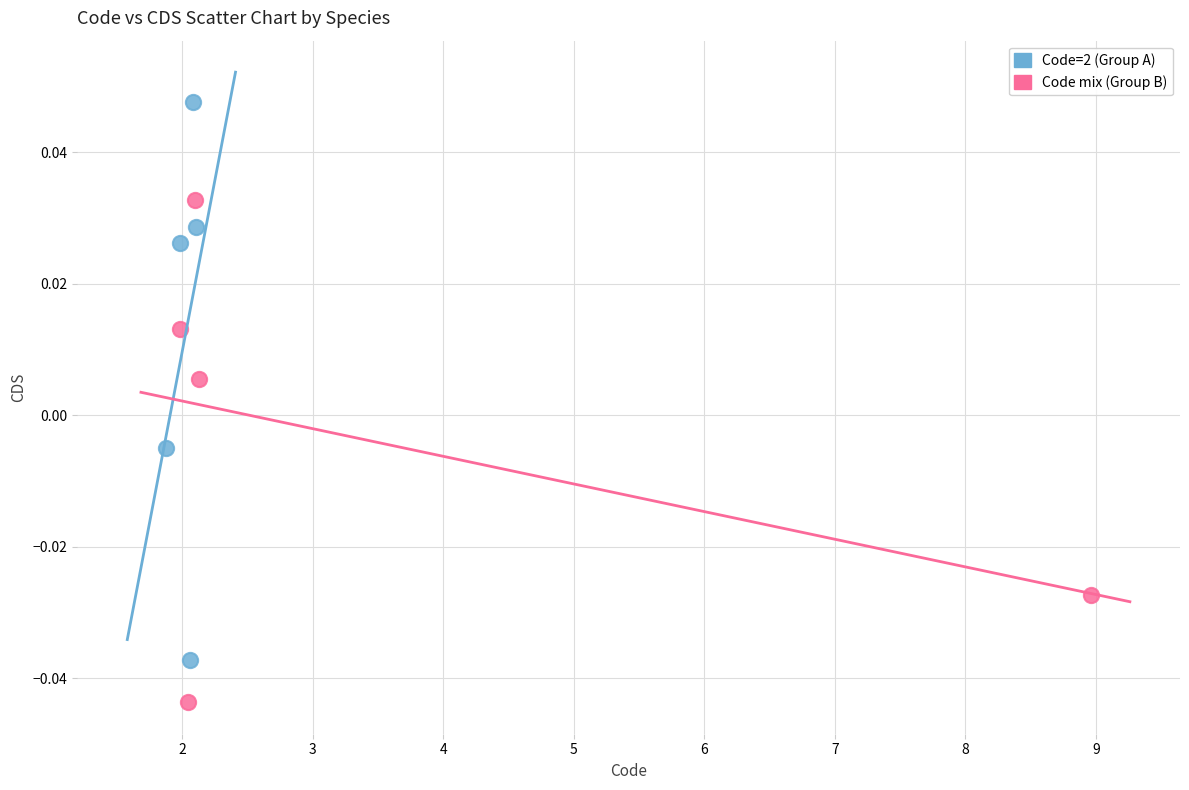

Which series has the largest Y range (max minus min)?

Code=2 (Group A)